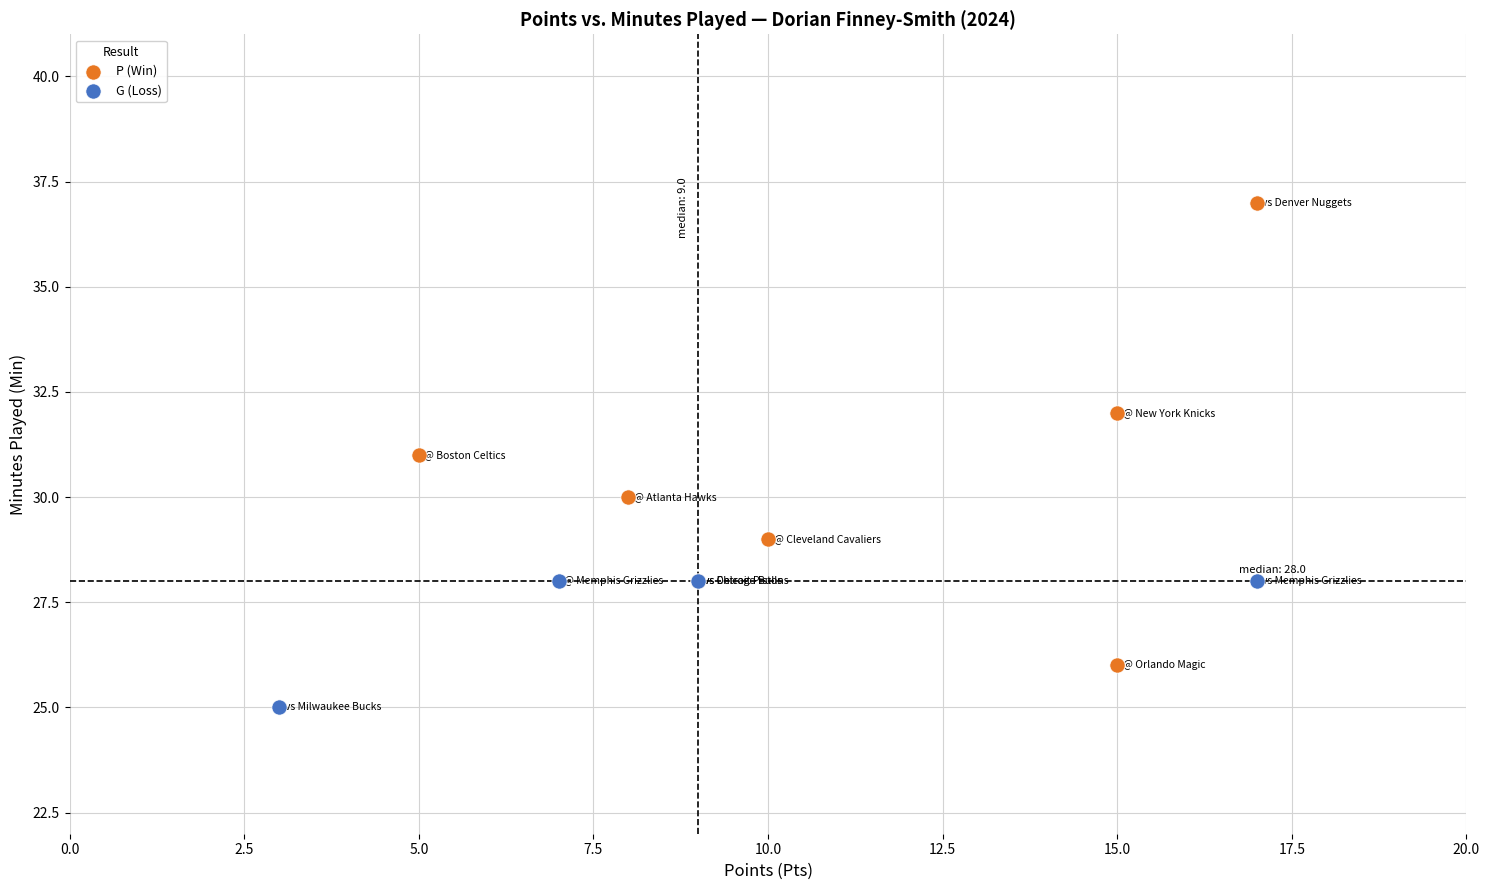

Which series contains the highest Y value?

P (Win)